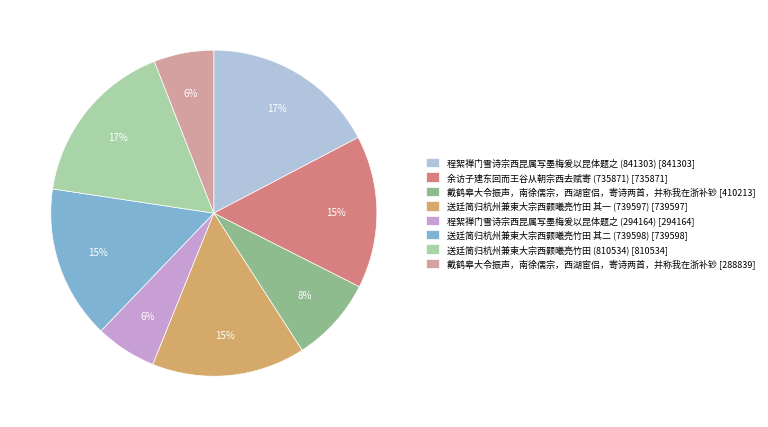

Does any single category account for the majority?

No